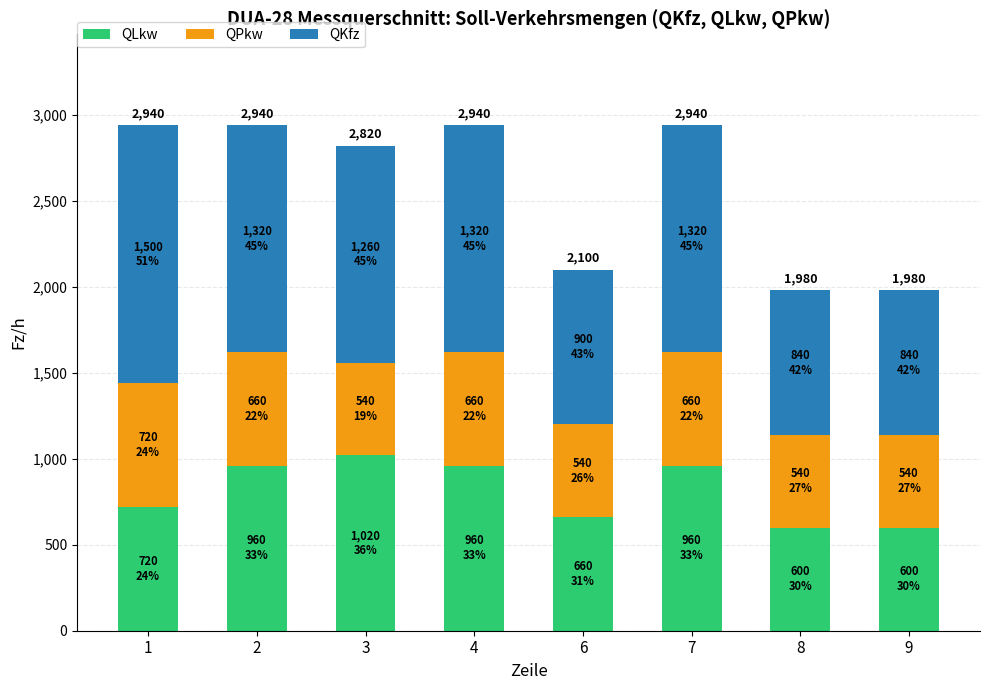

Are the bars horizontal?

No